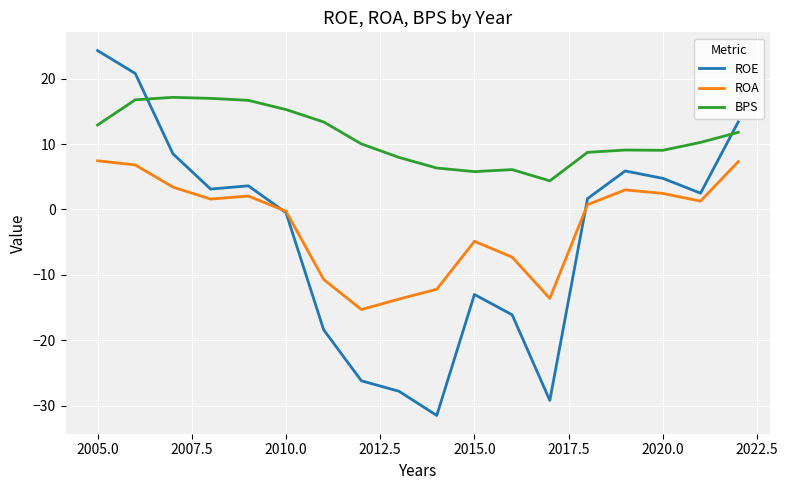

Which series has the largest total across all categories?

BPS